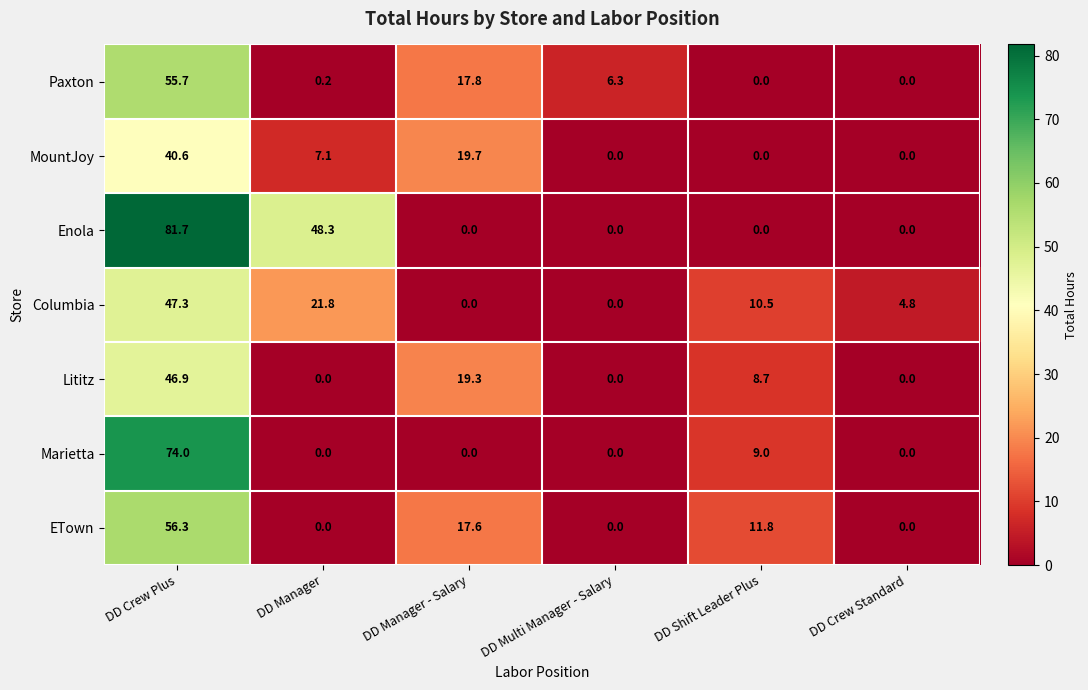

What is the greatest value displayed?

81.7